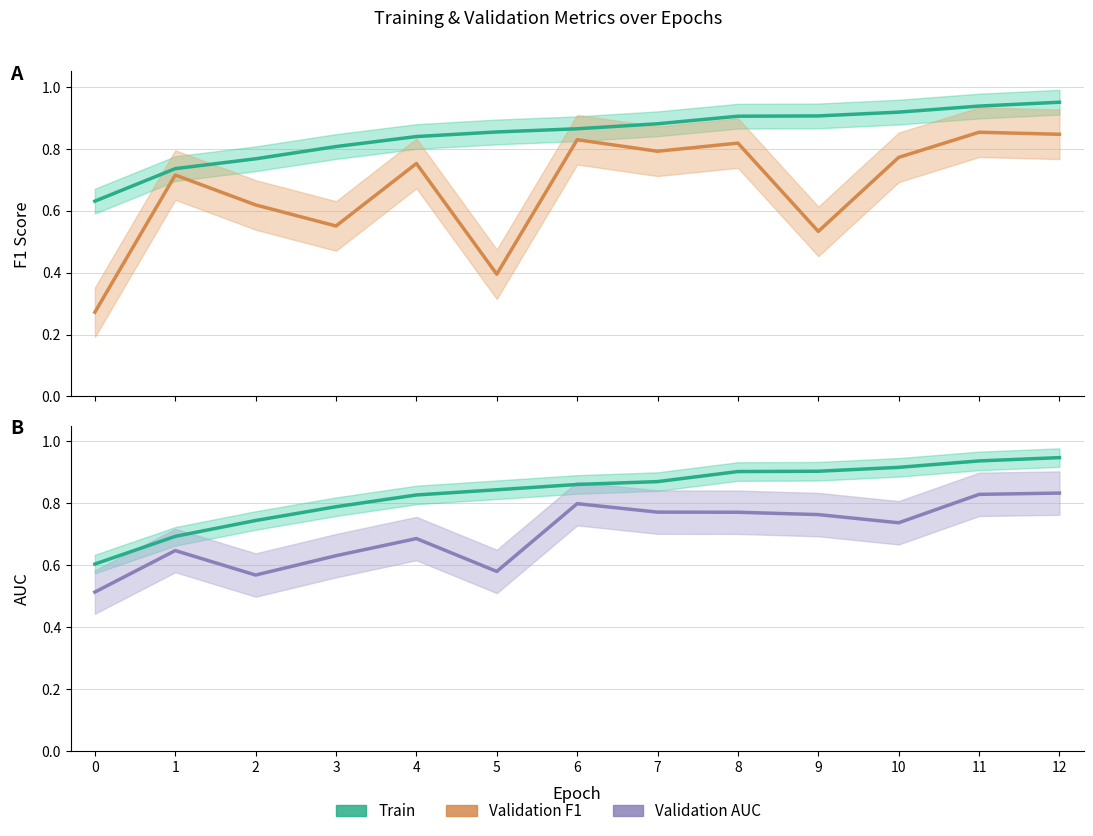

What is the total value across all series at 10?

3.3